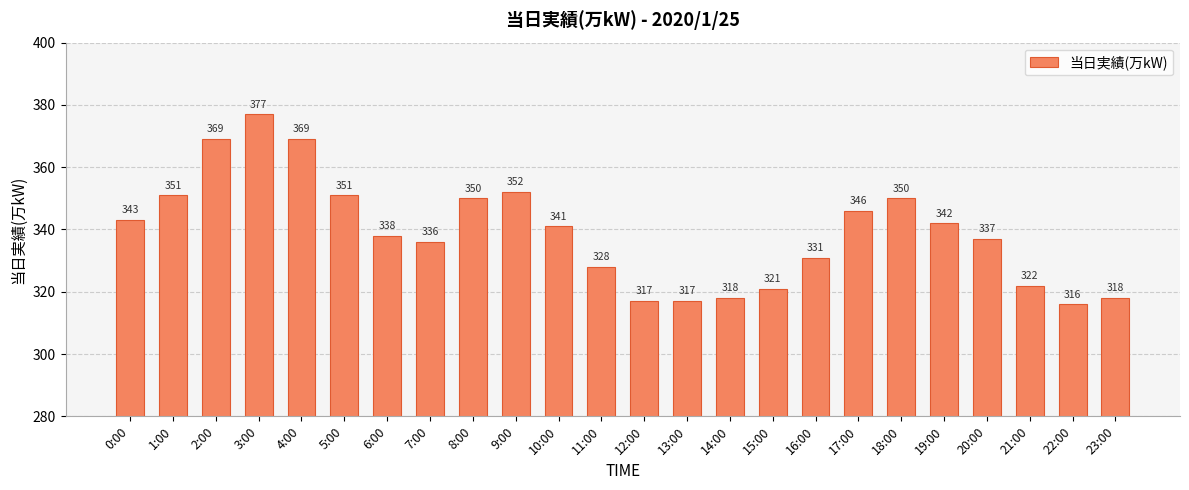

What is the sum of the values at 13:00 and 16:00?

648